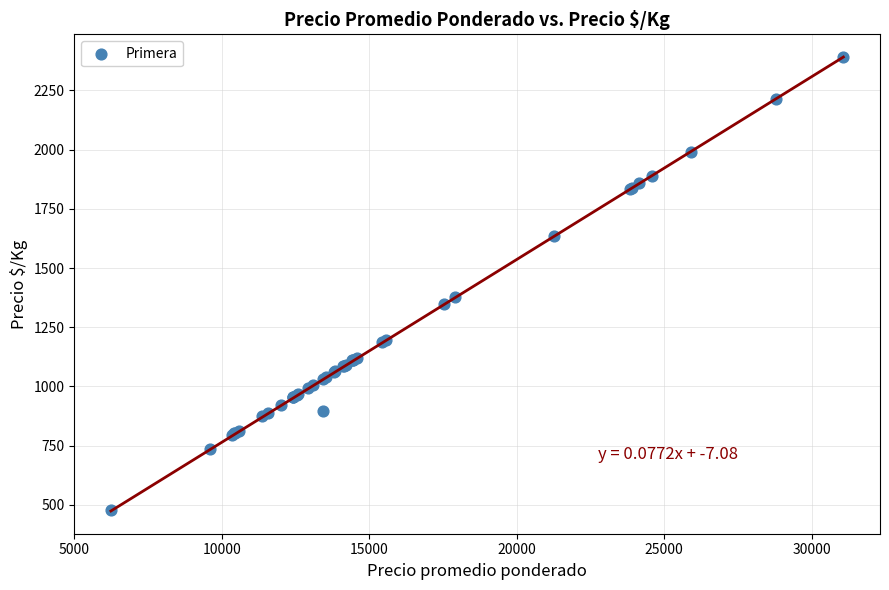

What Y value in the scatter plot is closest to 1435?

1378